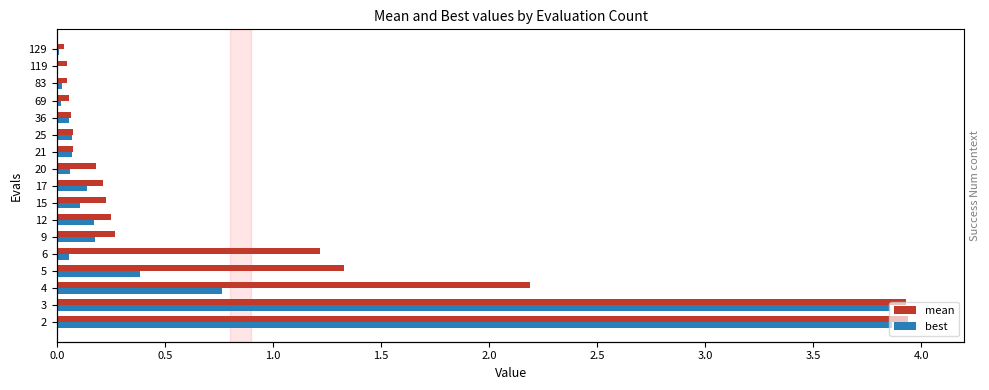

Between 9 and 83, which series saw the biggest shift?

mean